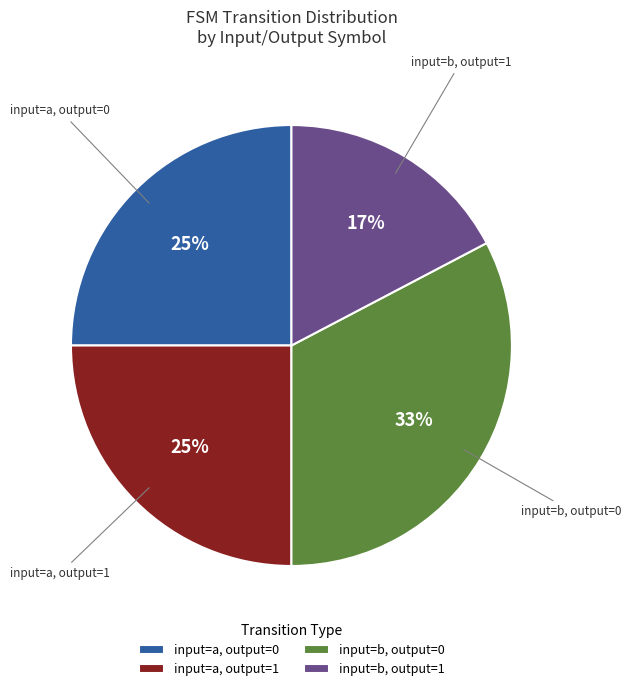

Between input=b, output=1 and input=a, output=0, which is larger?

input=a, output=0